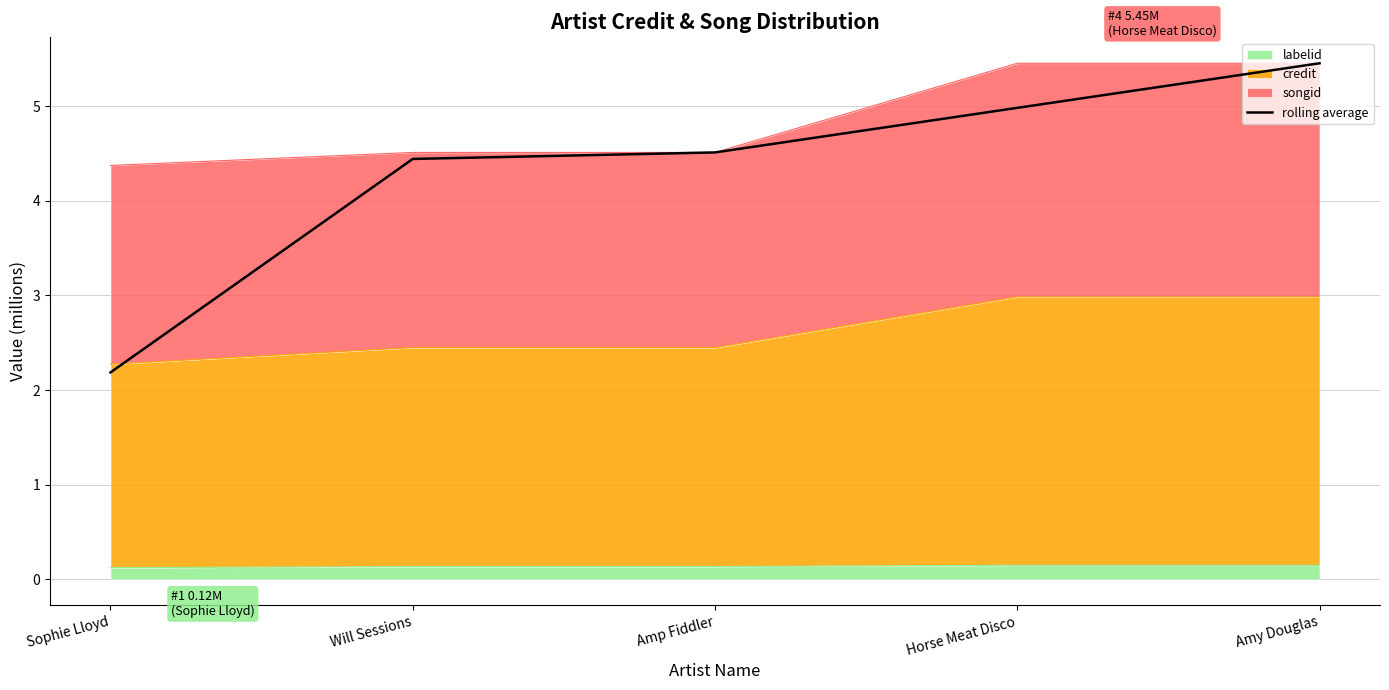

The chart shows a value of 5.0 at Horse Meat Disco. True or false?

True